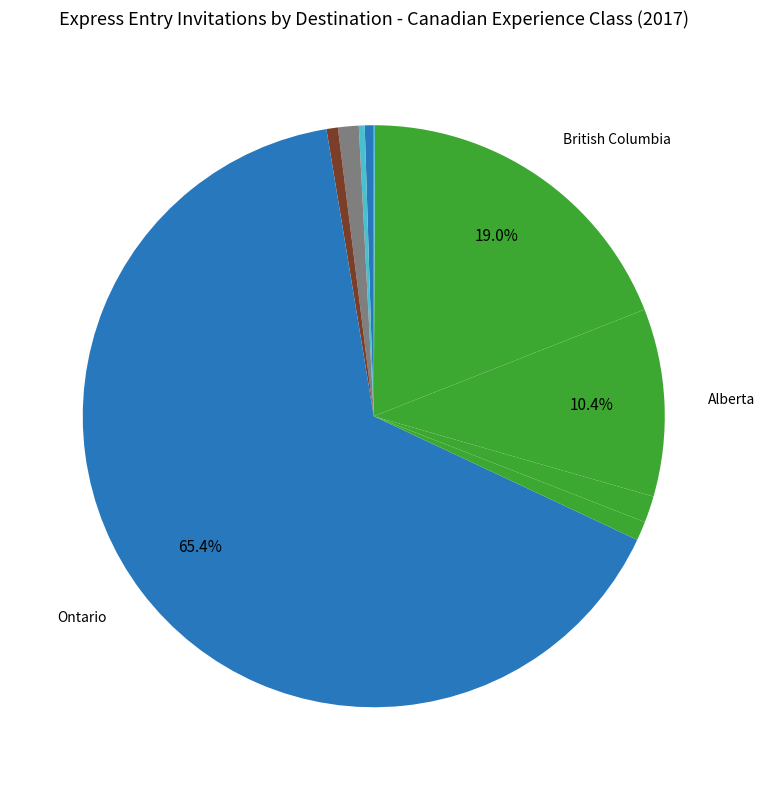

Which slice is the largest?

Ontario